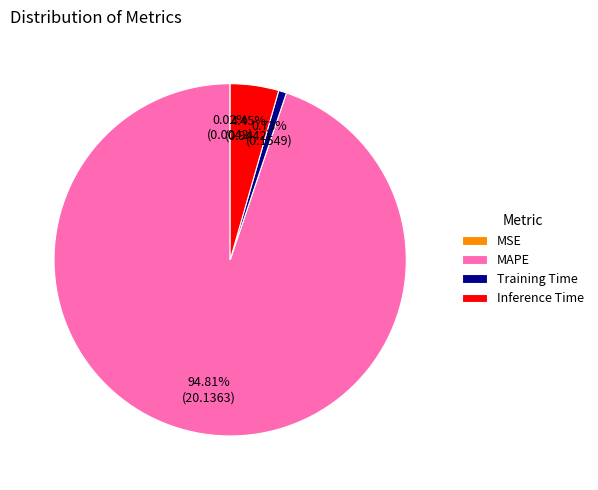

Is the sum of Inference Time and MAPE greater than half?

Yes